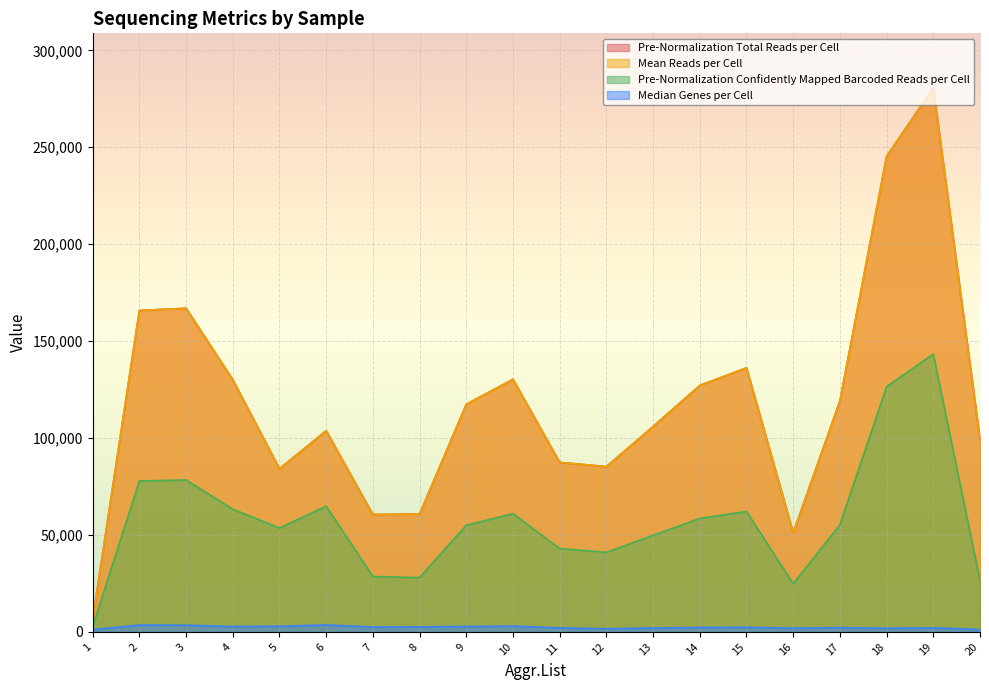

What is the total value across all series at 19?

706789